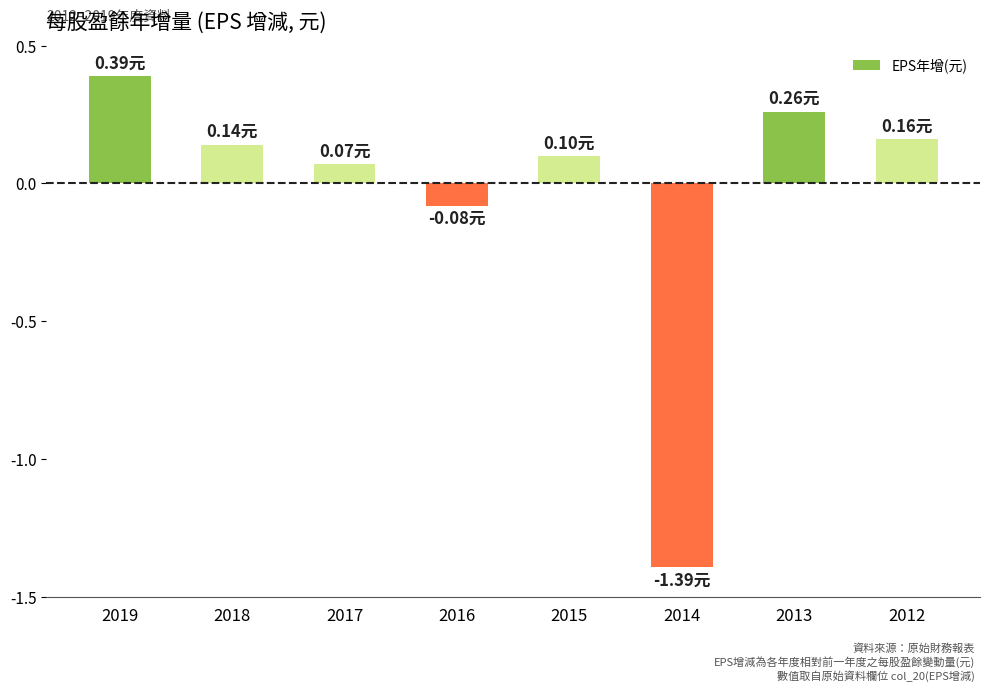

List the labels in order of value, smallest first.

2014, 2016, 2017, 2015, 2018, 2012, 2013, 2019